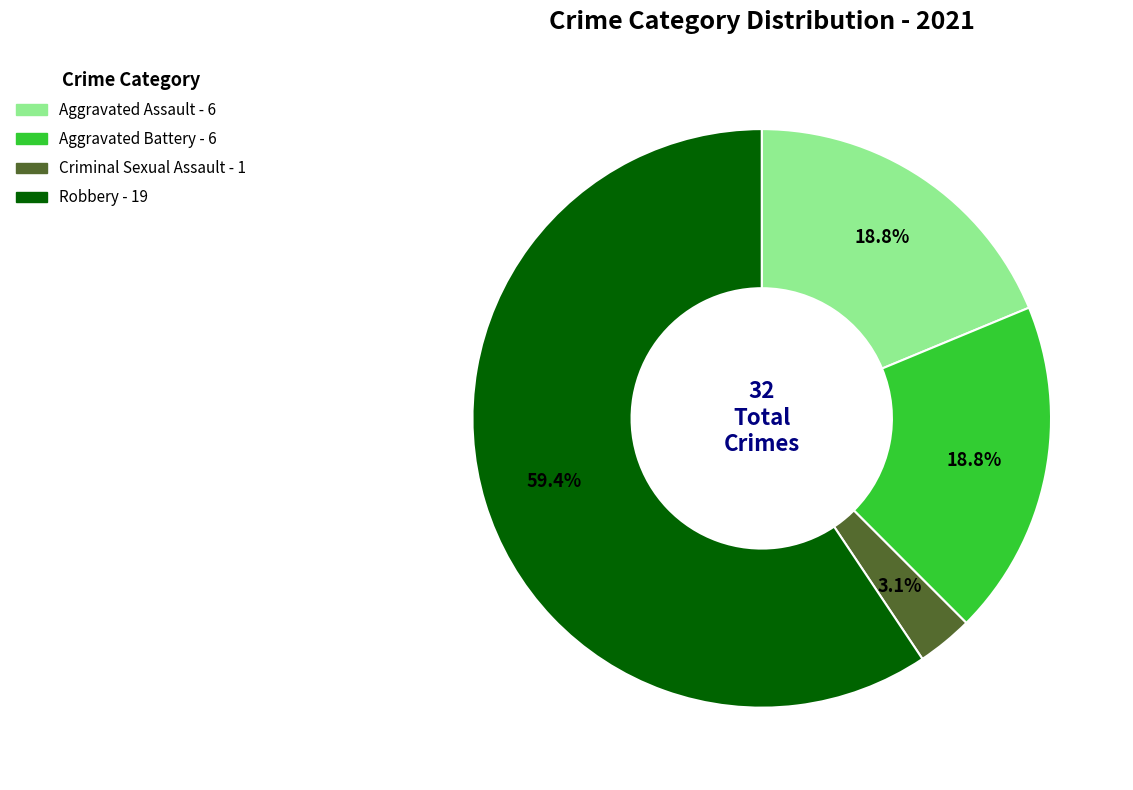

Does any single category account for the majority?

Yes